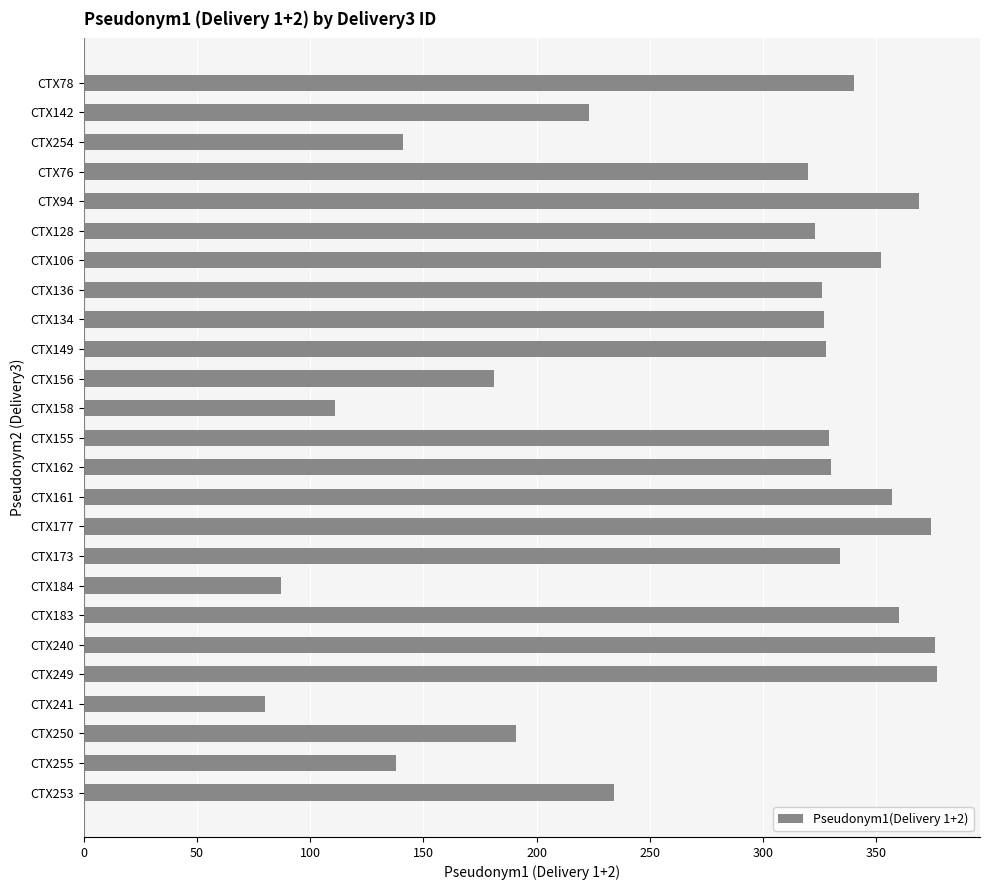

What position from the bottom is CTX158?

14